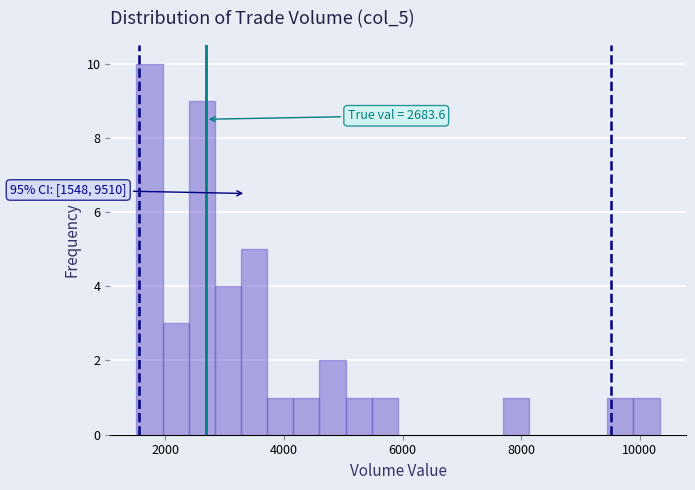

Around what value on the x-axis is the tallest bar? Give the approximate position of its centre, as read against the axis.

1800